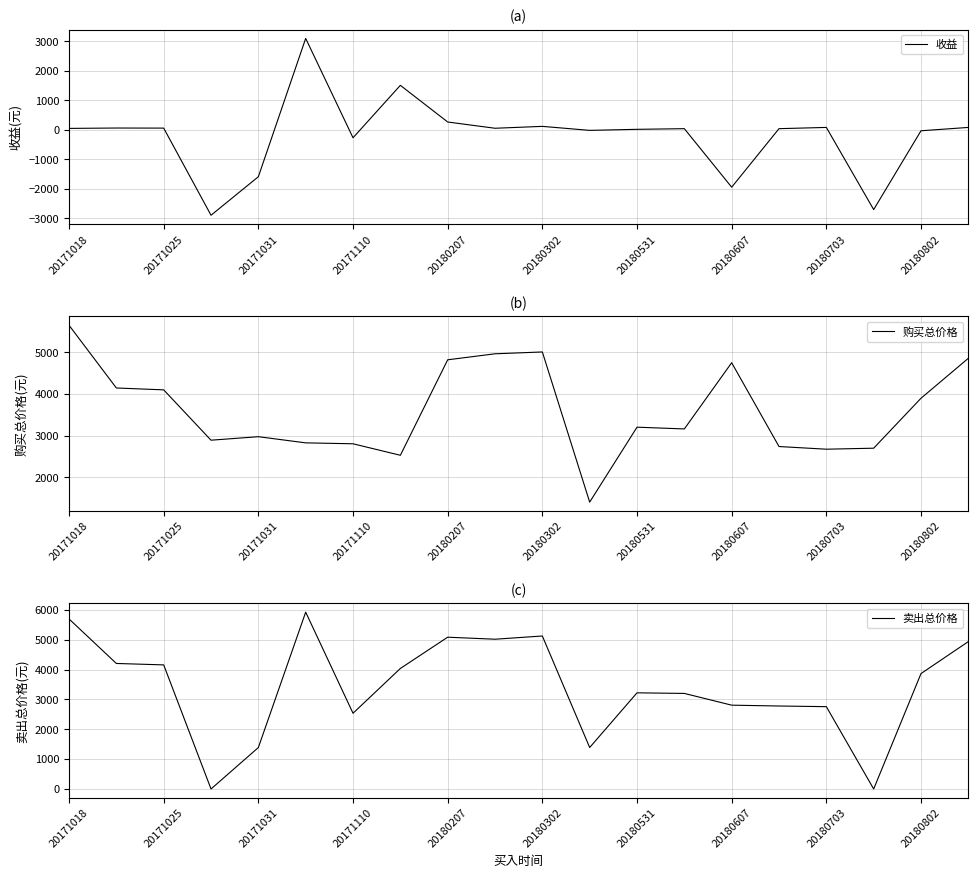

The value of 卖出总价格 at 20180703 is 1554.6. True or false?

False